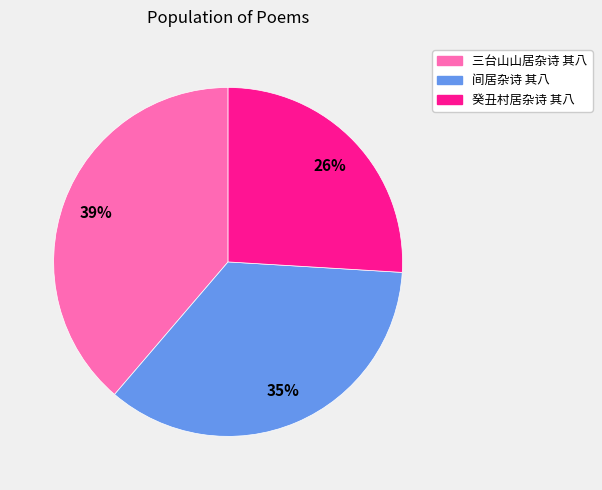

Do 间居杂诗 其八 and 癸丑村居杂诗 其八 together represent more than half of the pie?

Yes